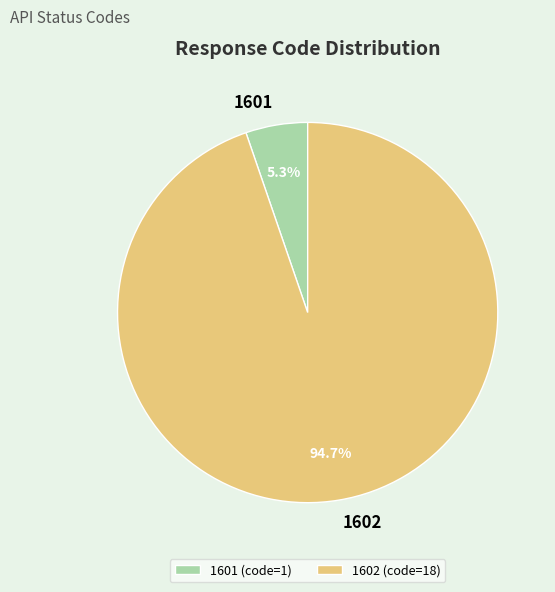

To the nearest percent, what portion does 1602 represent?

95%